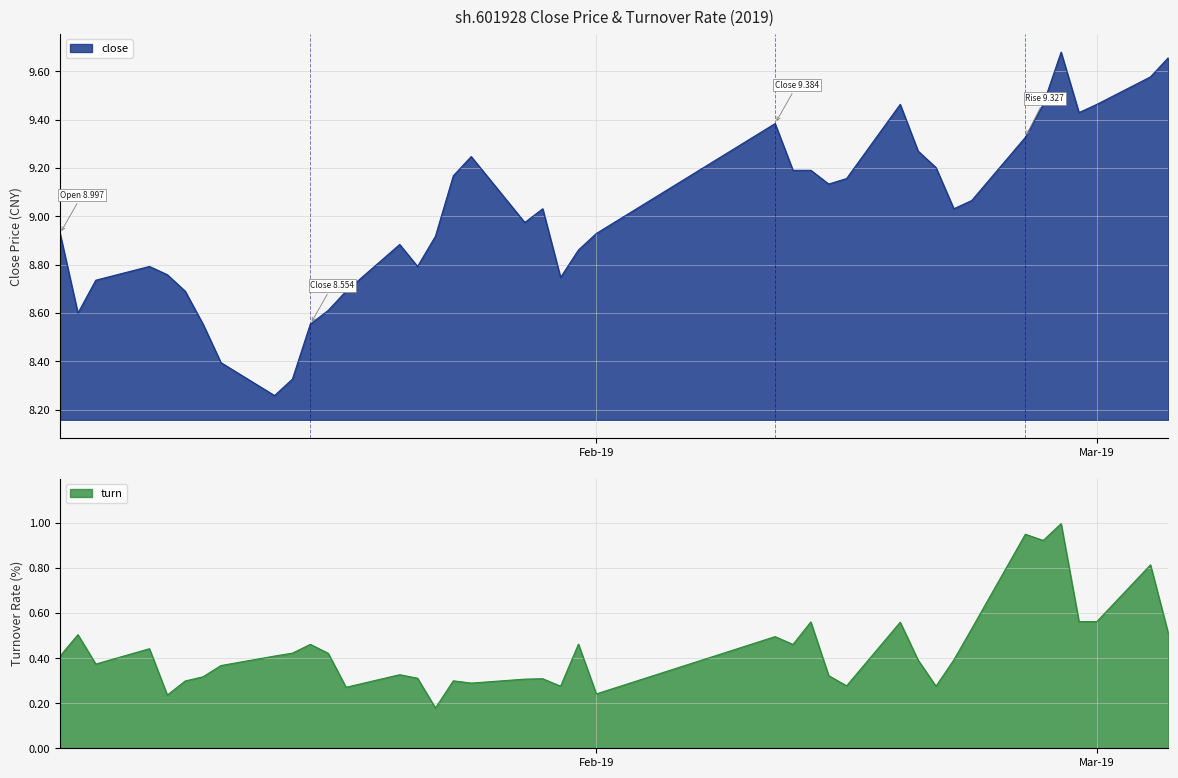

Is the value of close at 4 greater than the value of turn at Mar-19?

Yes